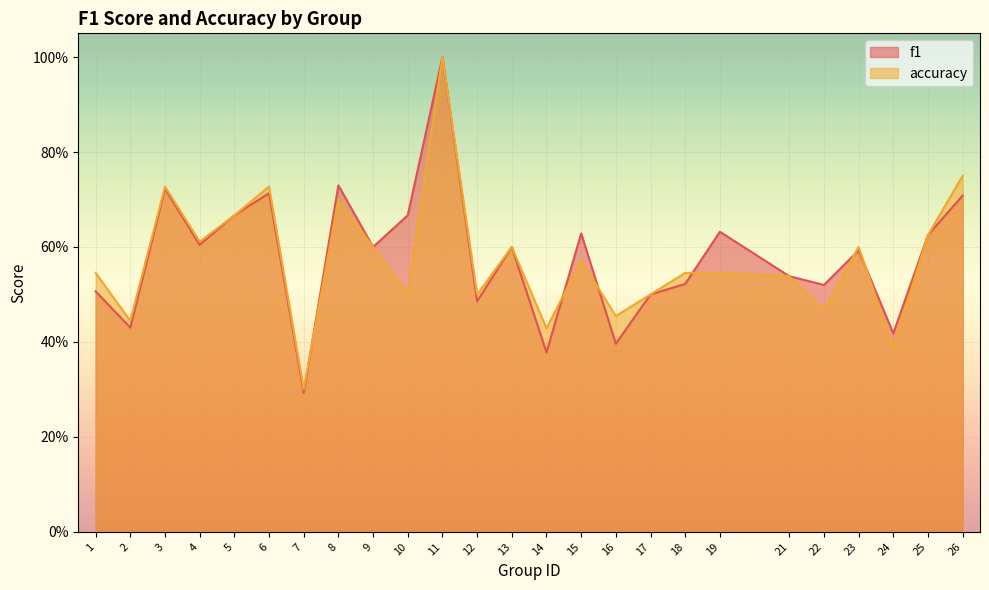

Reading left to right, extract all data points from this chart.

f1: 0.5	0.4	0.7	0.6	0.7	0.7	0.3	0.7	0.6	0.7	1.0	0.5	0.6	0.4	0.6	0.4	0.5	0.5	0.6	0.5	0.5	0.6	0.4	0.6	0.7
accuracy: 0.5	0.4	0.7	0.6	0.7	0.7	0.3	0.7	0.6	0.5	1.0	0.5	0.6	0.4	0.6	0.5	0.5	0.5	0.5	0.5	0.5	0.6	0.4	0.6	0.8